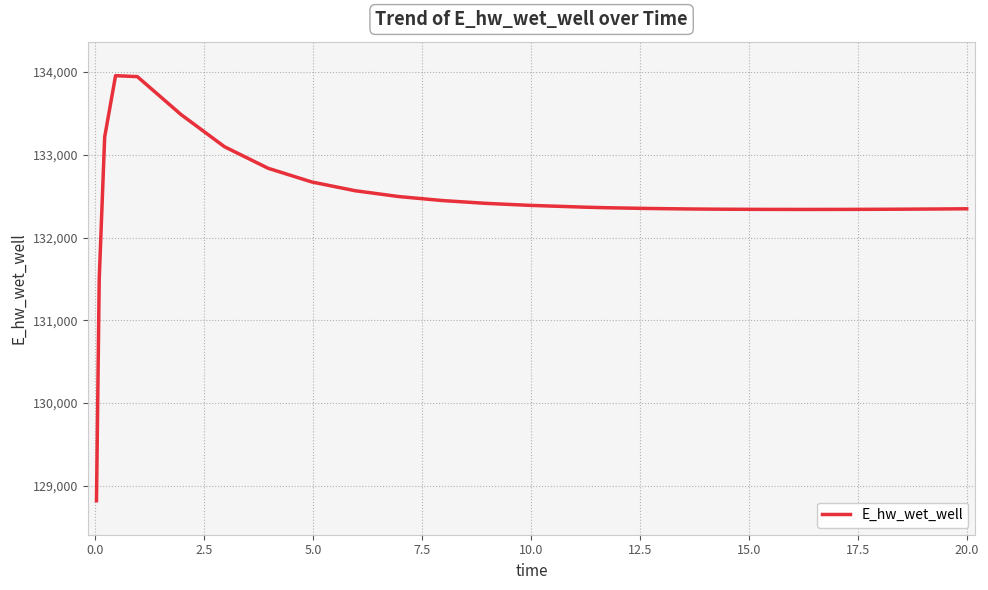

What is the maximum value shown in the chart?

133955.7